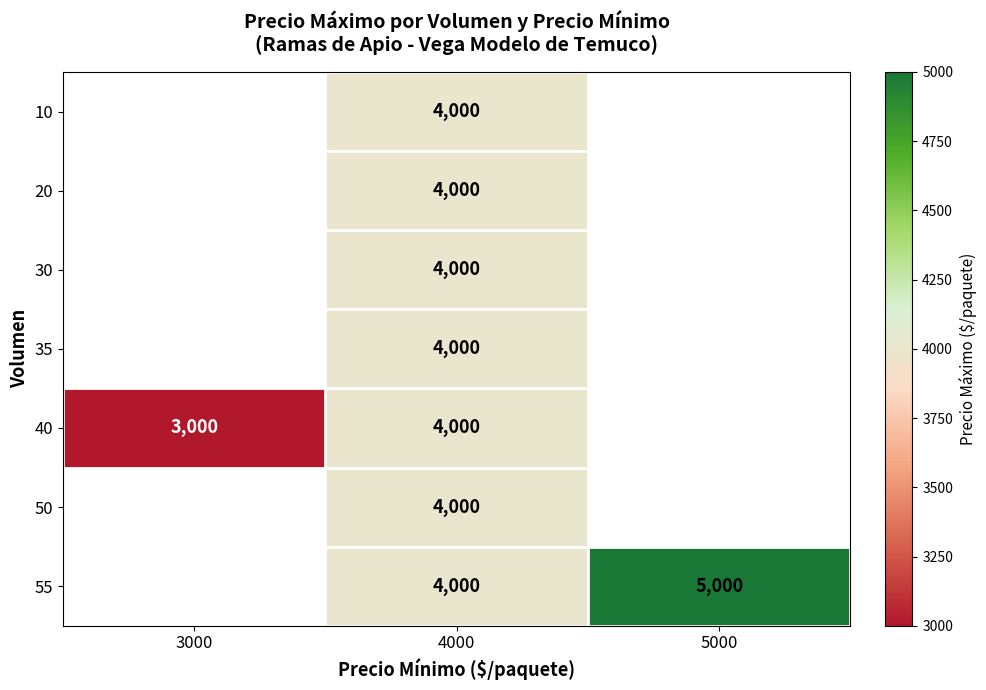

True or false: 35 has a value of 1147 at 4000.

False